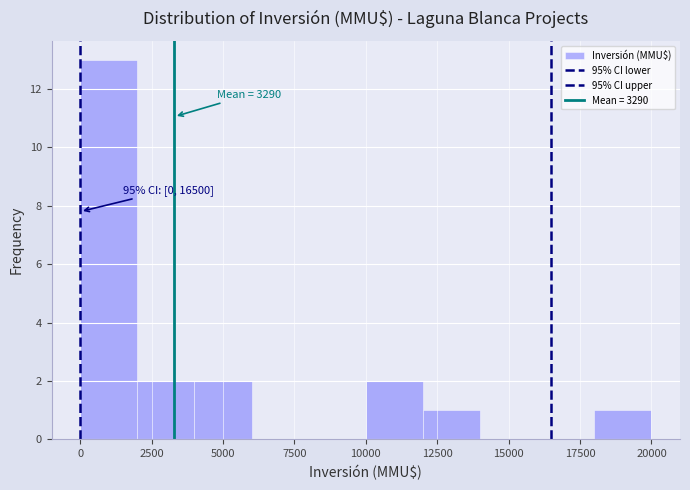

Which range on the x-axis has the tallest bar?

0 to 2000